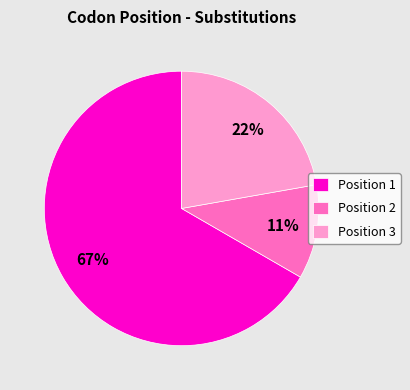

Which has a higher value, Position 2 or Position 3?

Position 3